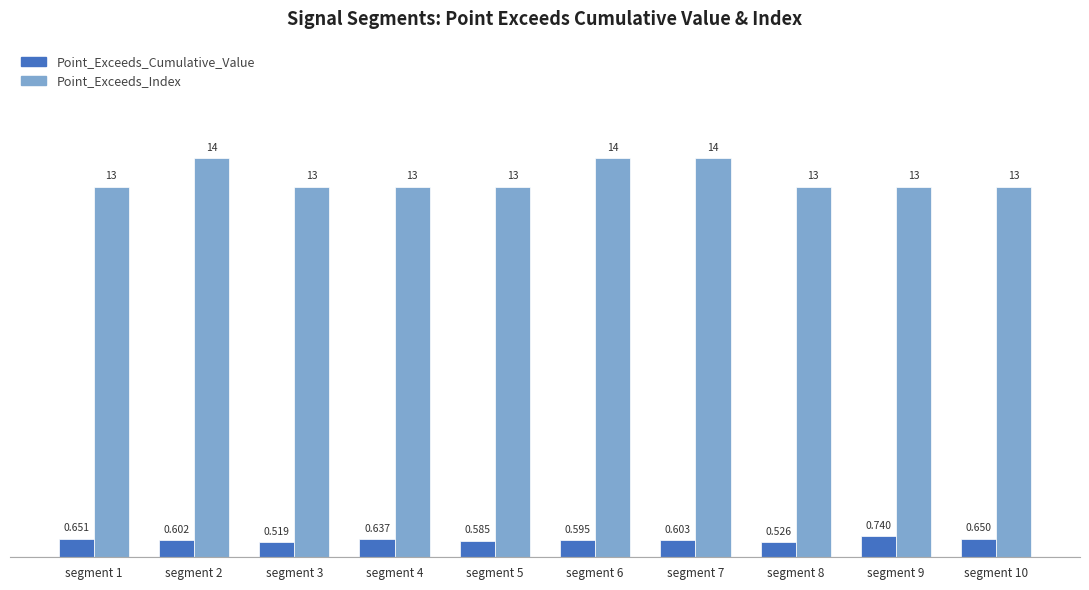

Which series changed the most between segment 5 and segment 7?

Point_Exceeds_Index